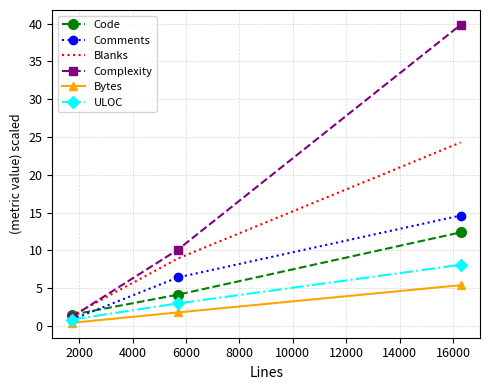

Which series has the largest total across all categories?

Complexity